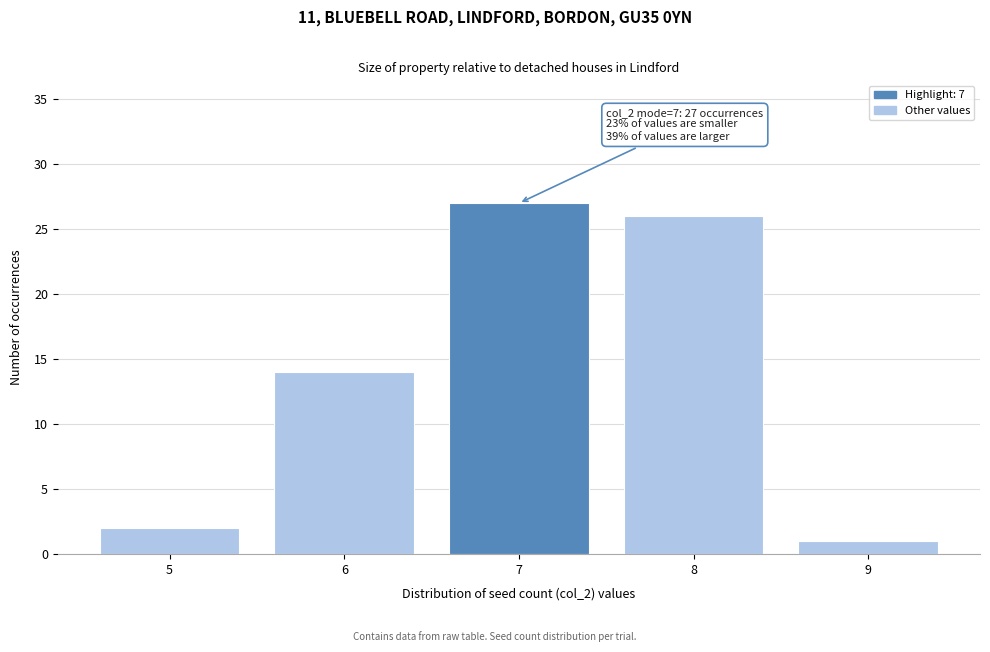

Reading left to right, transcribe all the data shown in this chart.

5=2	6=14	7=27	8=26	9=1